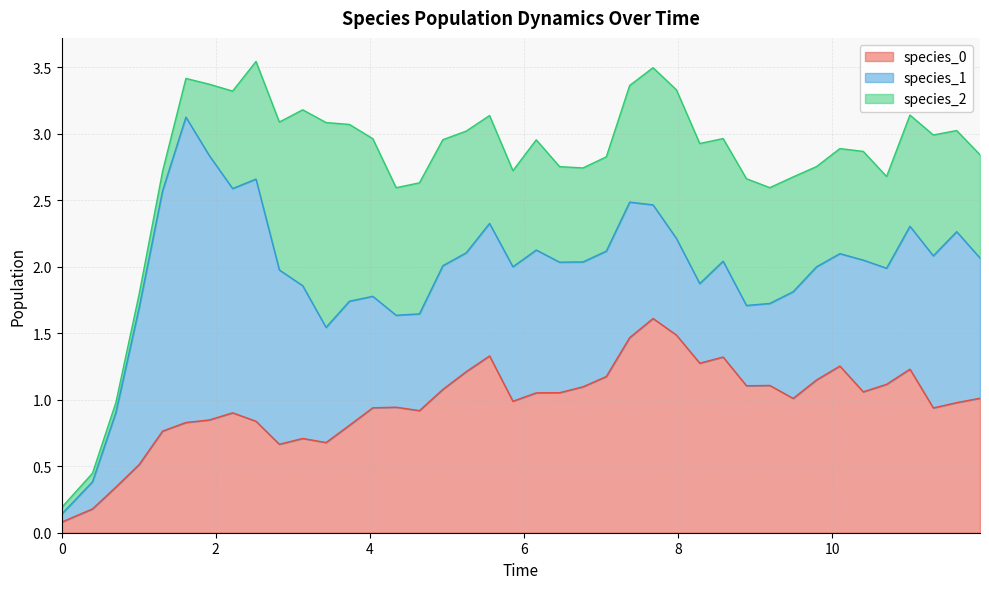

Where is the first local minimum for species_1?

2.2181818181818187